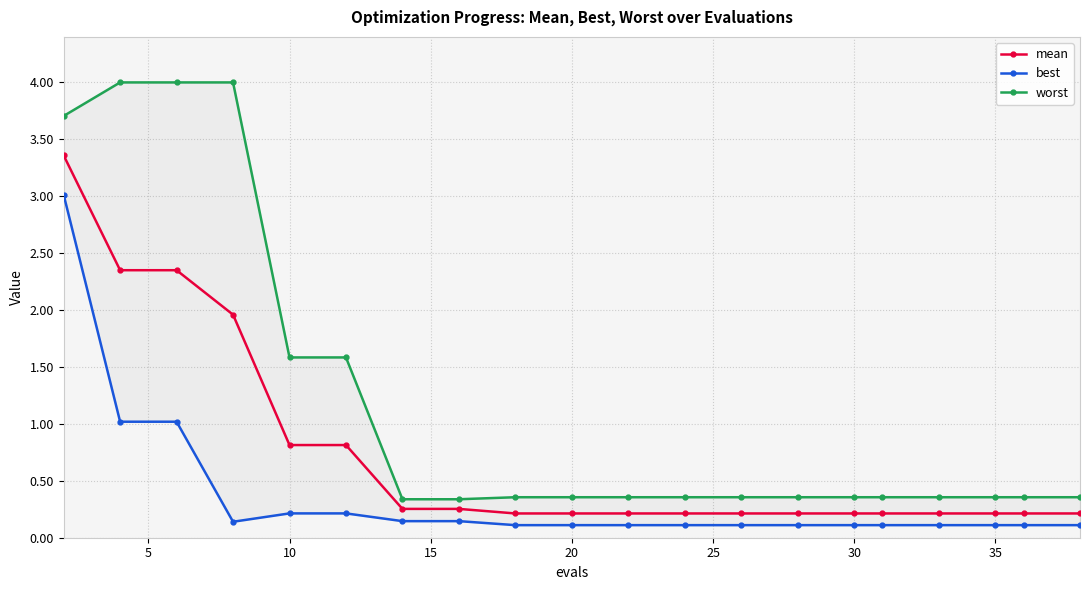

What is the maximum value for mean?

3.4